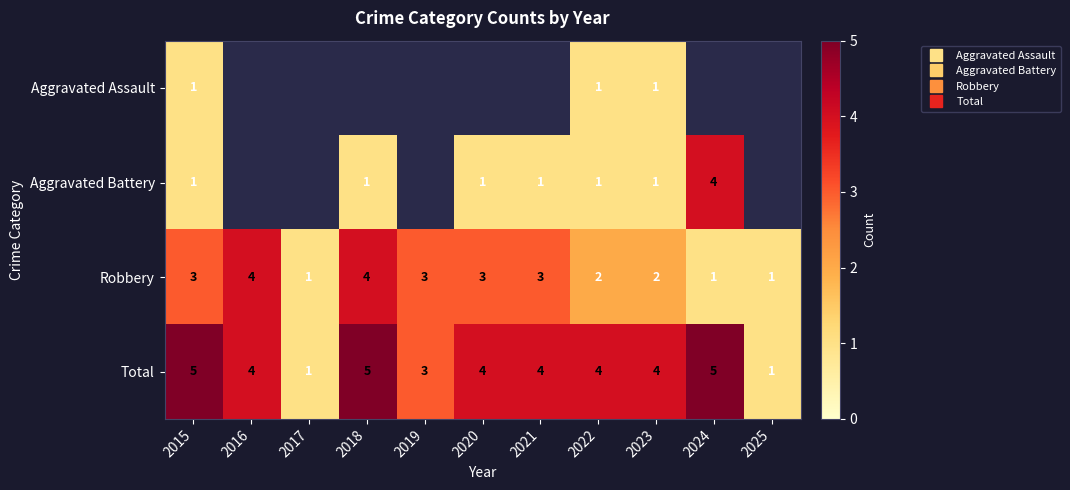

Is the value of Robbery at 2022 greater than the value of Aggravated Battery at 2021?

Yes